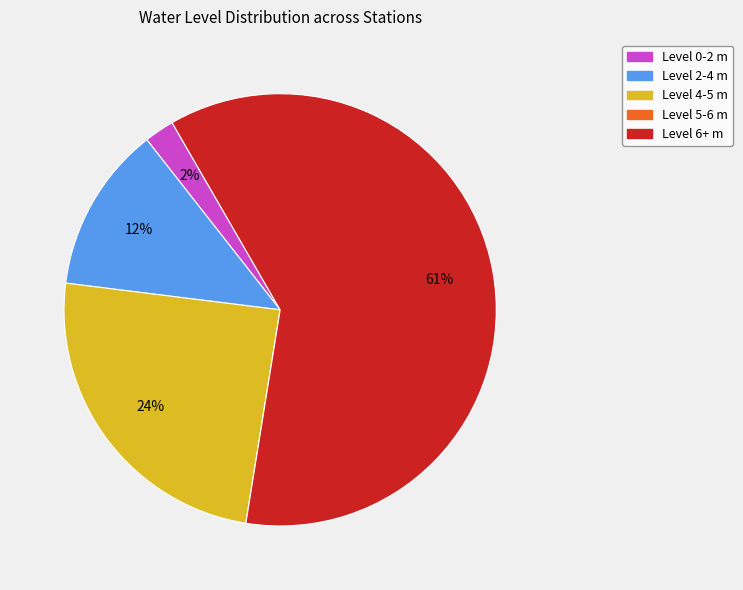

Is the sum of Level 2-4 m and Level 6+ m greater than half?

Yes